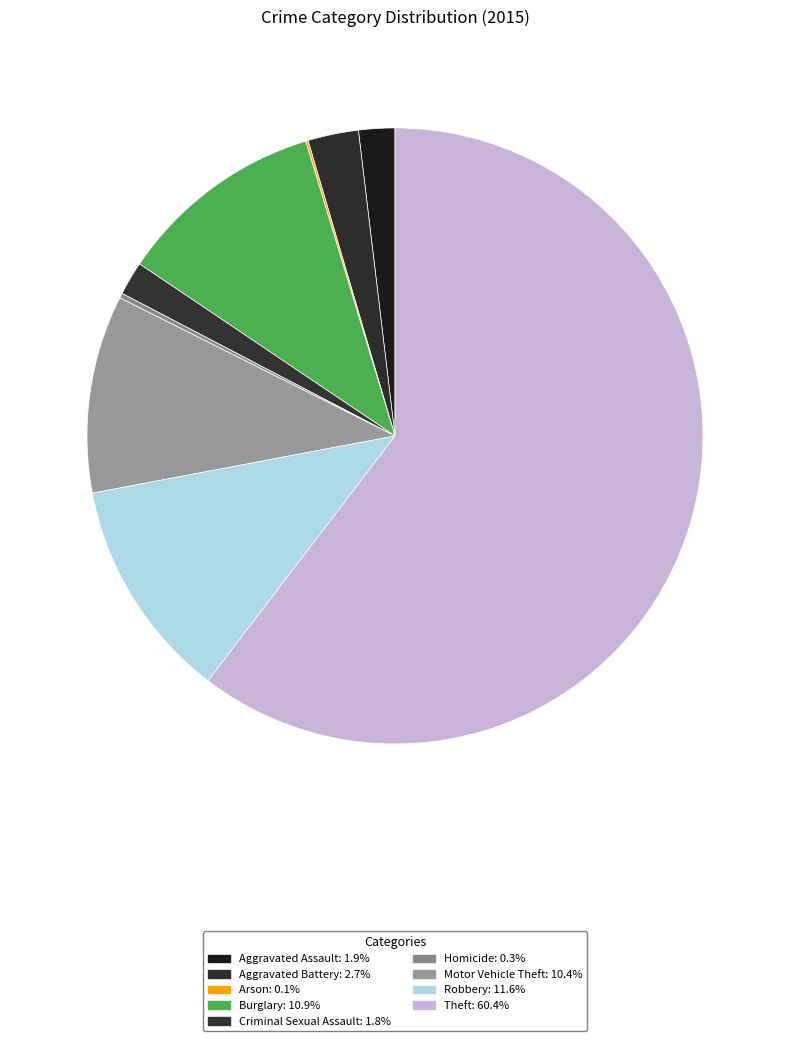

True or false: Homicide accounts for 8% of the total.

False